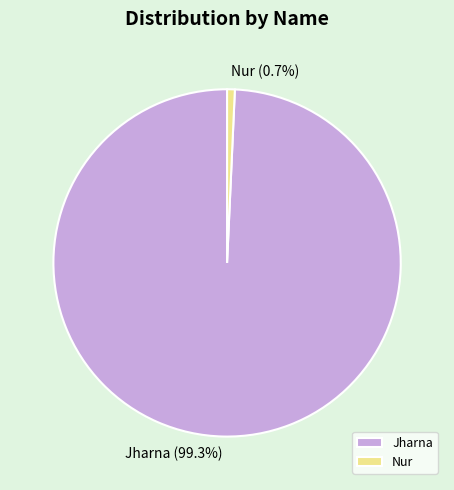

How many segments does this pie chart have?

2